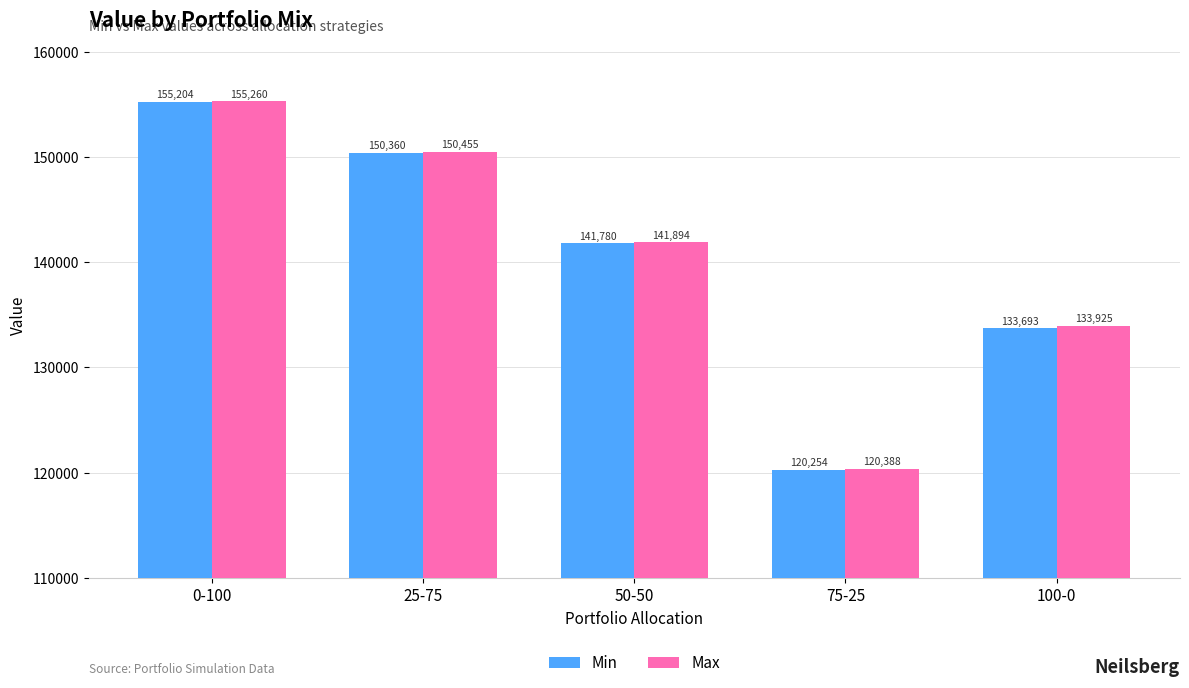

Which series has the largest total across all categories?

Max